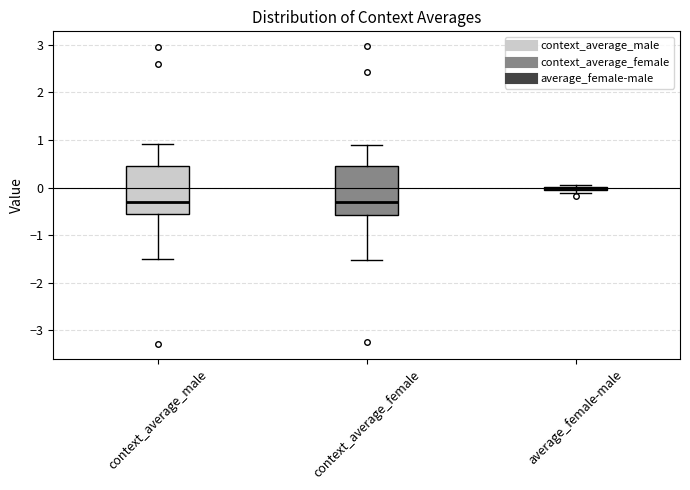

Where does the lower whisker of the box for context_average_male end on the y-axis? The values are not printed on the chart, so give them approximately, as read against the axis.

-1.5